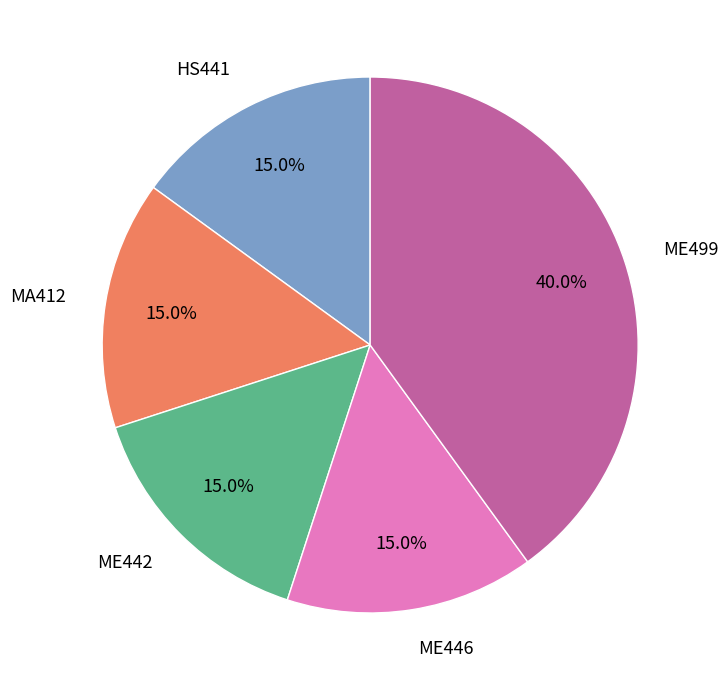

To the nearest percent, what is the combined percentage of MA412 and ME442?

30%